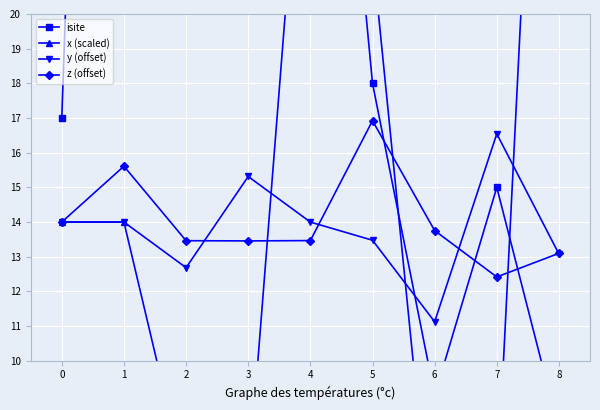

Is it true that y (offset) equals 13.5 at 5?

True